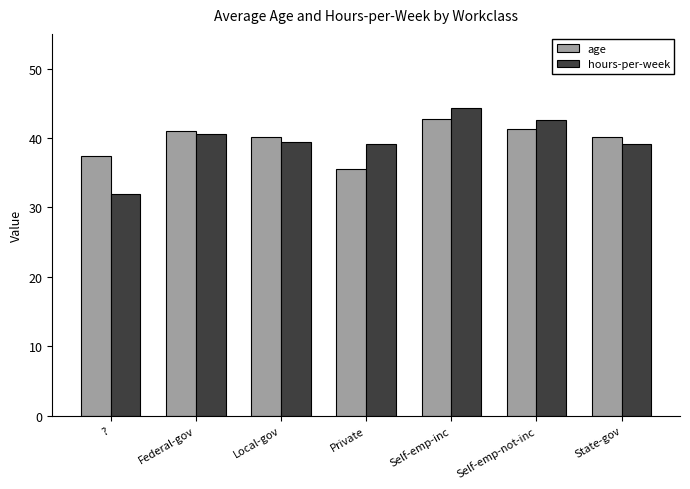

What is the difference between the maximum and minimum values in the hours-per-week series?

12.3